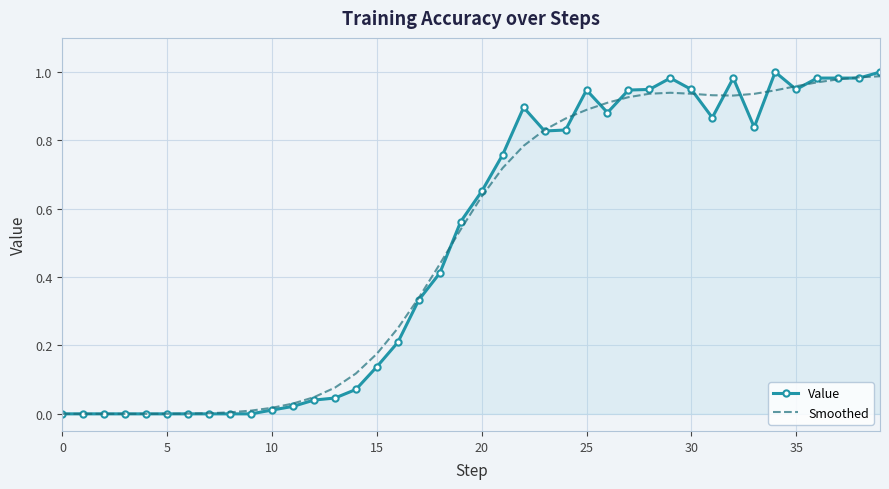

What are all the series names shown in the legend?

Value, Smoothed